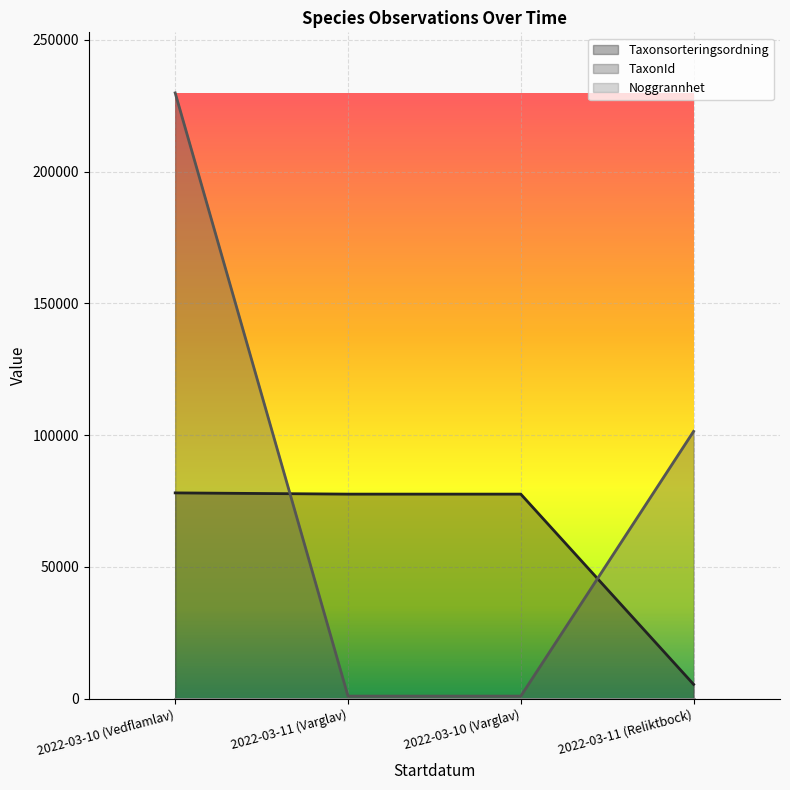

Rank the series by their average value, from highest to lowest.

TaxonId, Taxonsorteringsordning